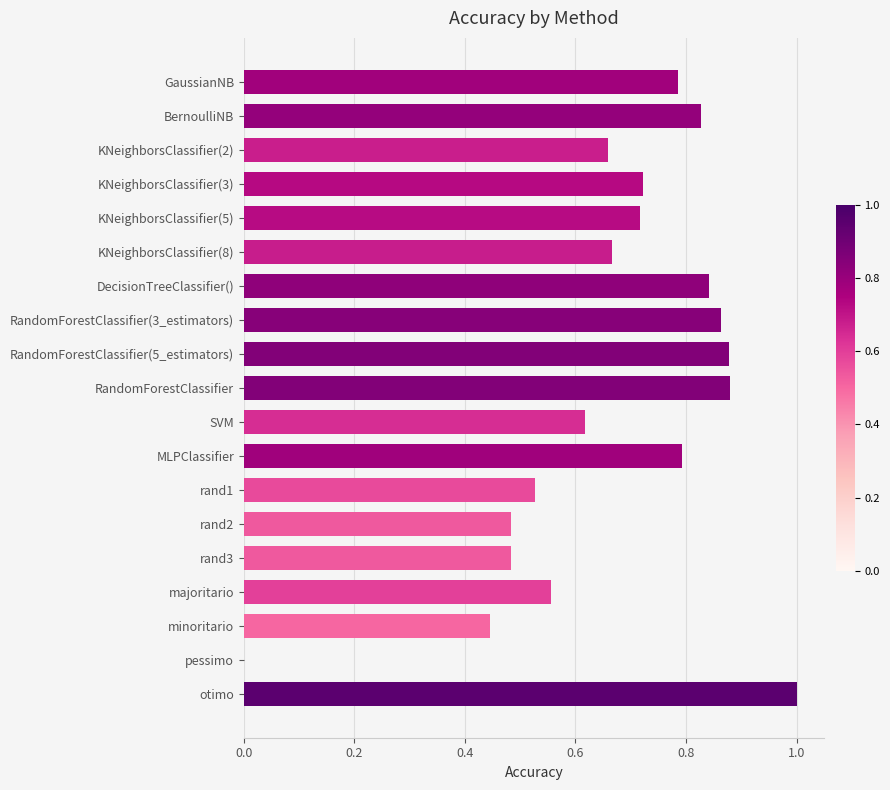

What is the sum of the values at RandomForestClassifier and BernoulliNB?

1.7